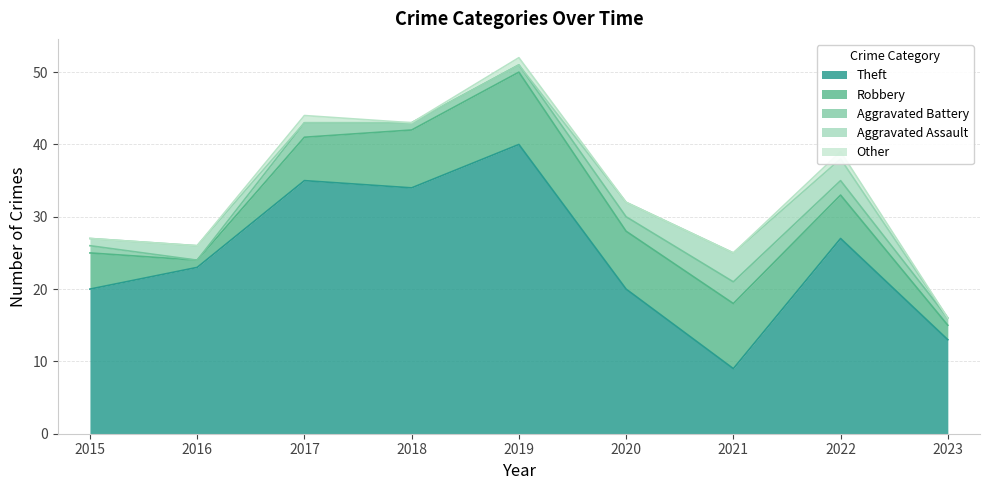

What is the sum of all Theft values?

221